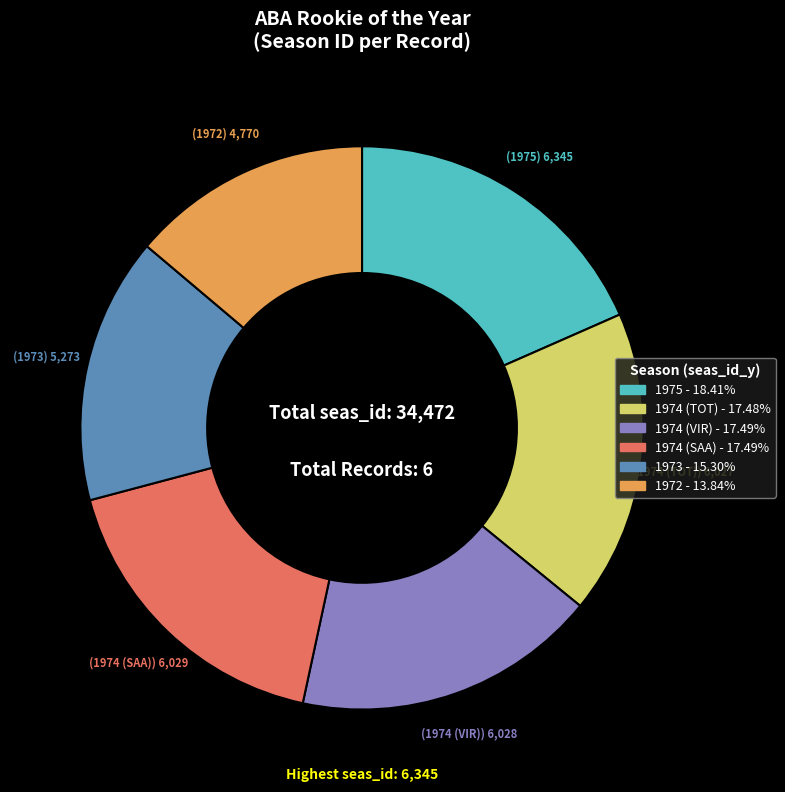

Does 1972 account for over 50% of the chart?

No